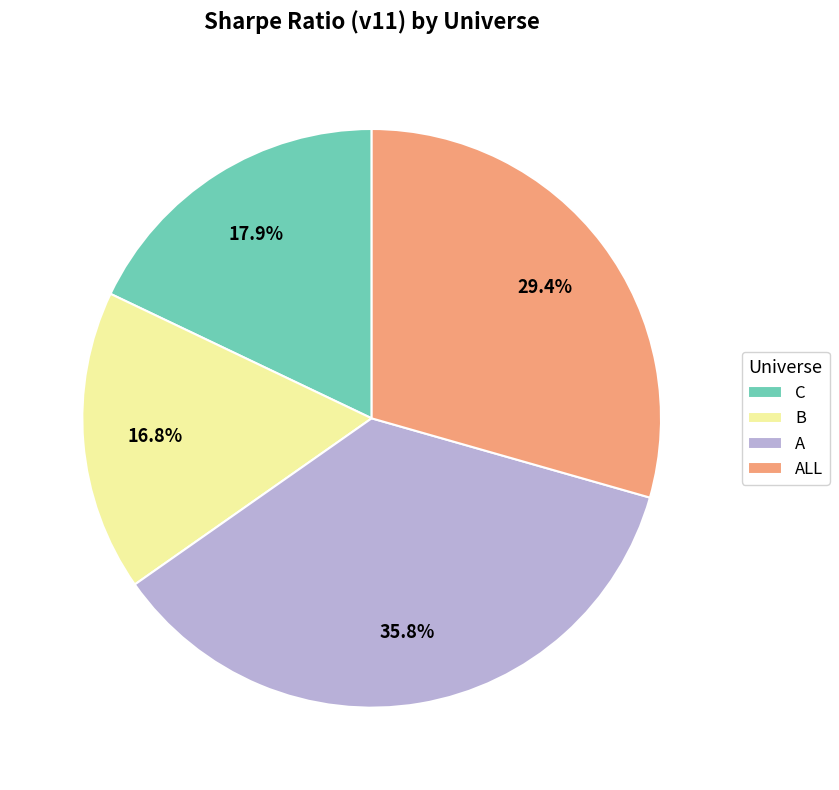

To the nearest percent, what is the combined percentage of B and C?

35%